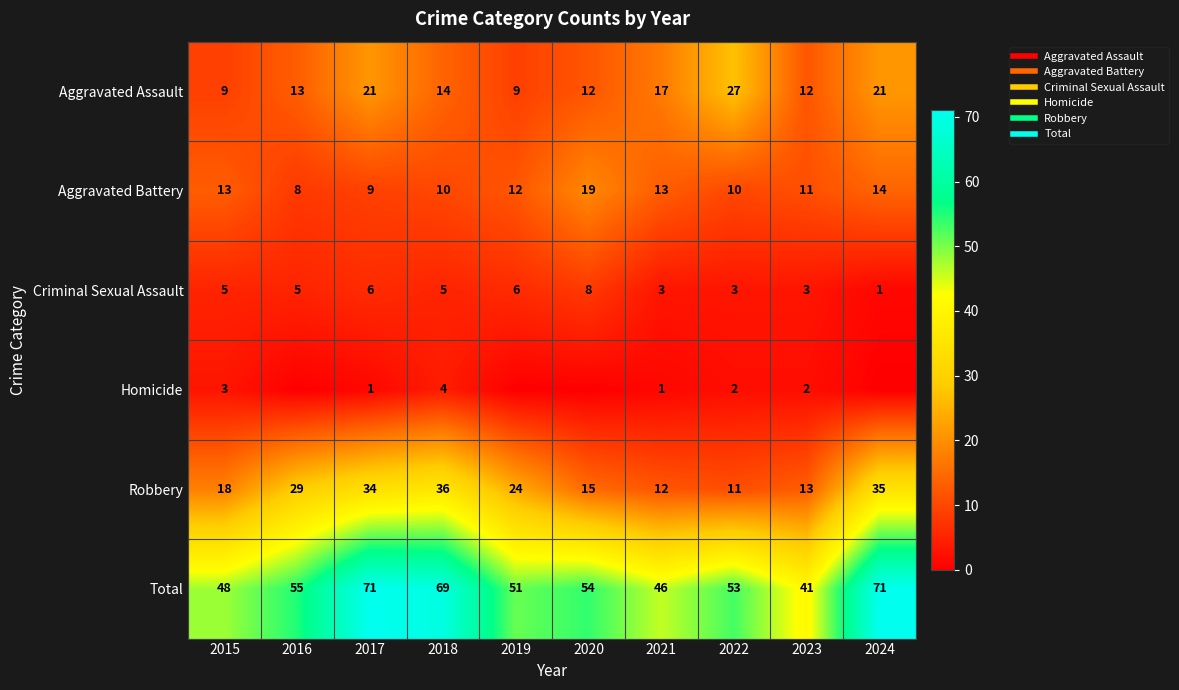

The Criminal Sexual Assault series shows 3 at 2022. True or false?

True